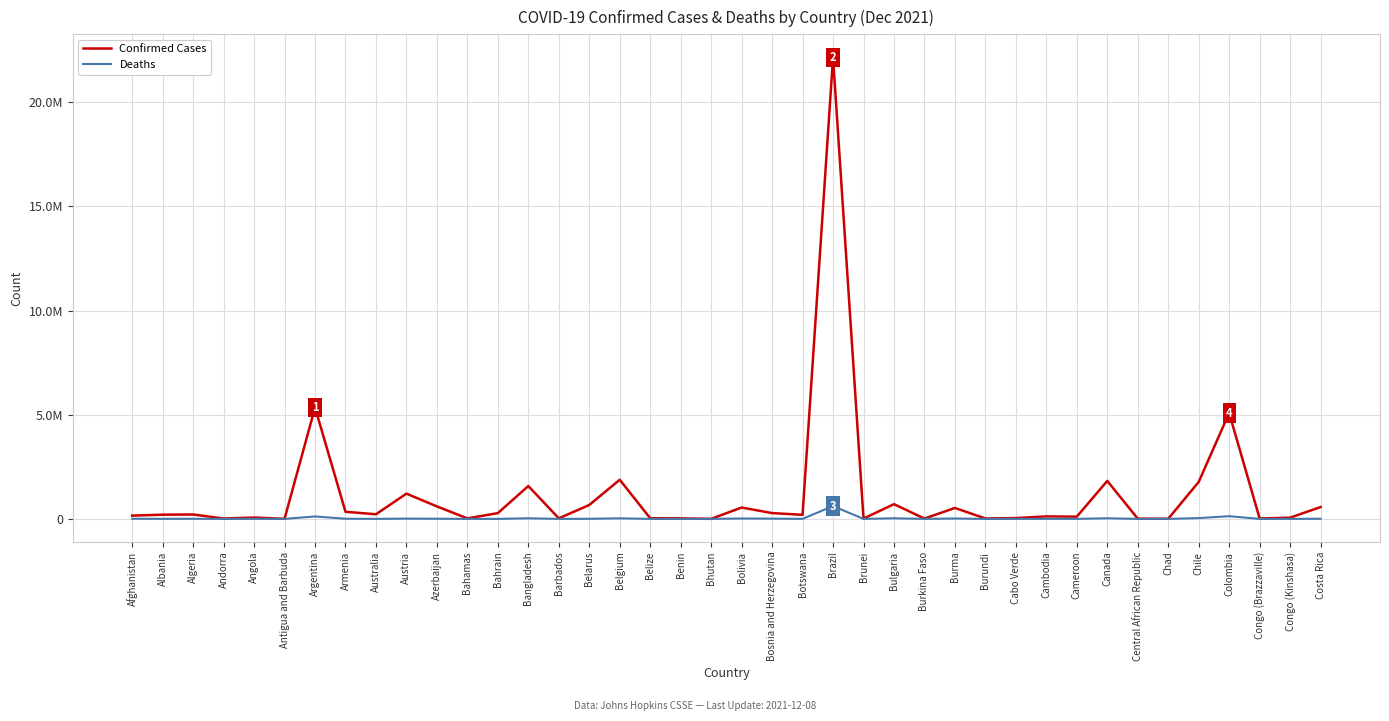

Is this an area chart (filled region under the line)?

No